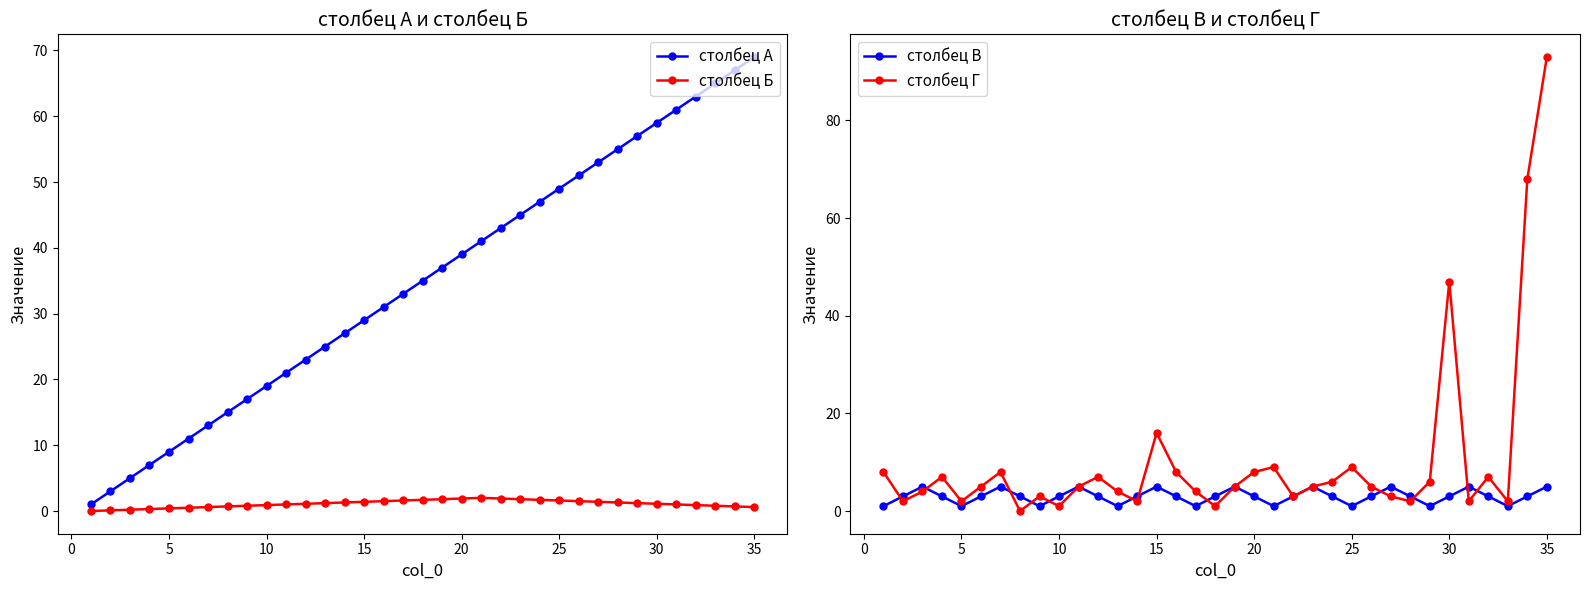

What is the value of the столбец Б point at the 29th from the left?

1.2